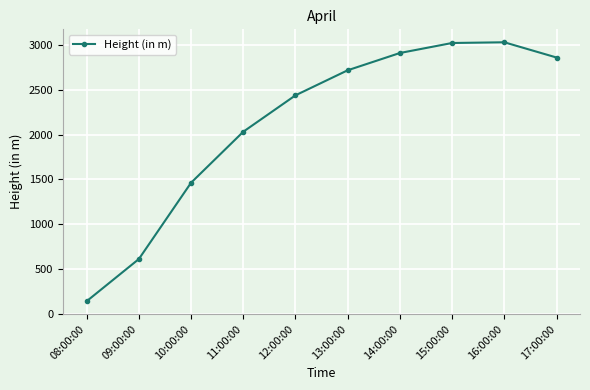

Is it true that the value at 15:00:00 is 3022.9?

True